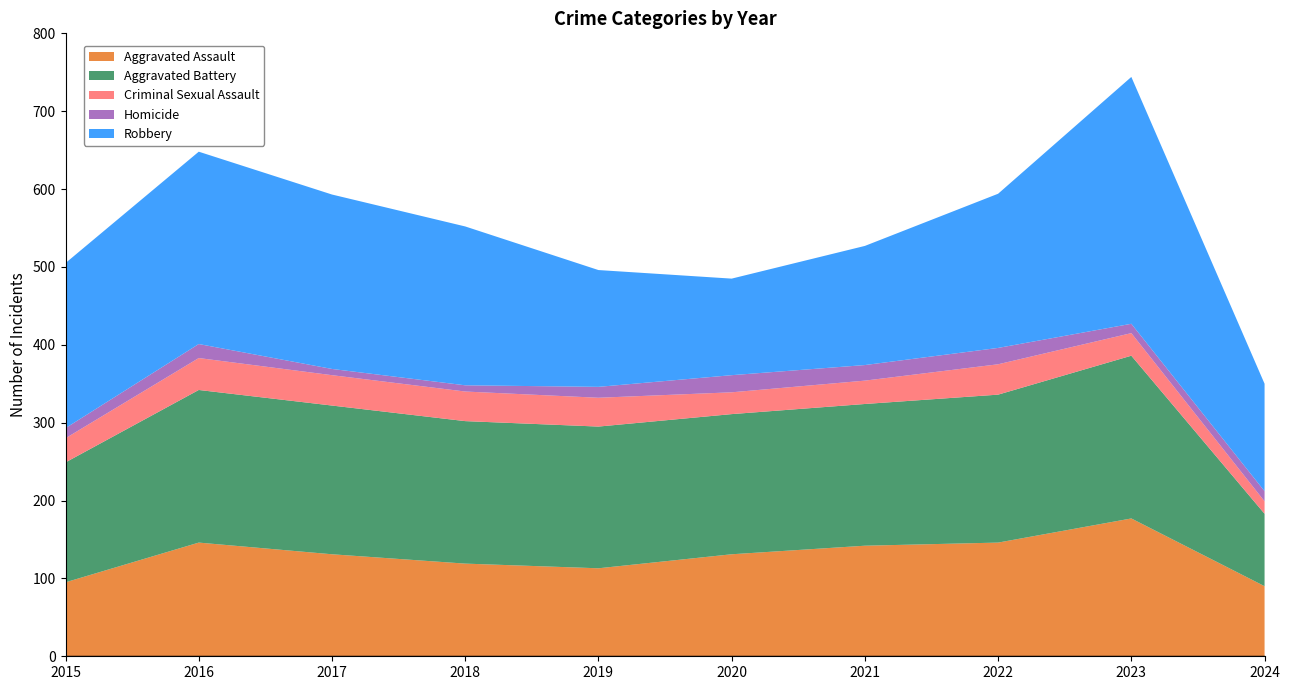

Reading left to right, list all the values displayed in this chart.

Aggravated Assault: 2015=95	2016=146	2017=131	2018=119	2019=113	2020=131	2021=142	2022=146	2023=177	2024=90
Aggravated Battery: 2015=154	2016=196	2017=191	2018=183	2019=182	2020=180	2021=182	2022=190	2023=209	2024=93
Criminal Sexual Assault: 2015=31	2016=41	2017=39	2018=38	2019=37	2020=28	2021=30	2022=39	2023=29	2024=16
Homicide: 2015=13	2016=18	2017=8	2018=8	2019=14	2020=22	2021=20	2022=21	2023=12	2024=13
Robbery: 2015=212	2016=247	2017=224	2018=204	2019=150	2020=124	2021=153	2022=198	2023=317	2024=138